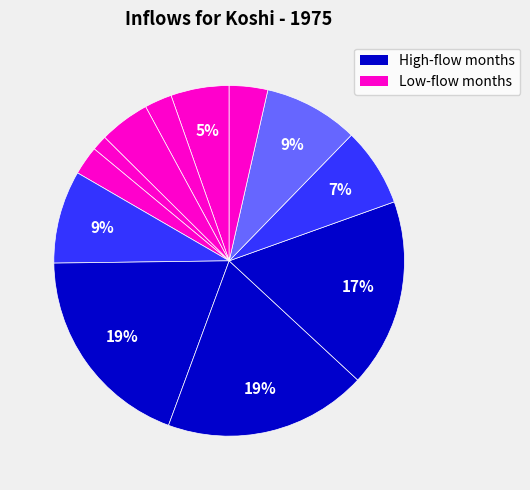

Count the number of slices in the pie.

12